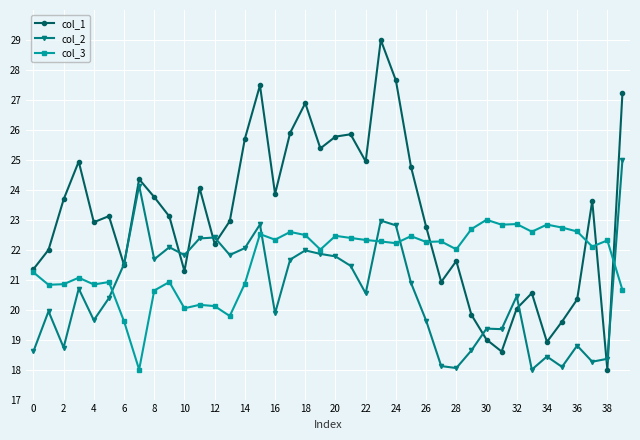

True or false: col_1 and col_2 cross at least once.

True